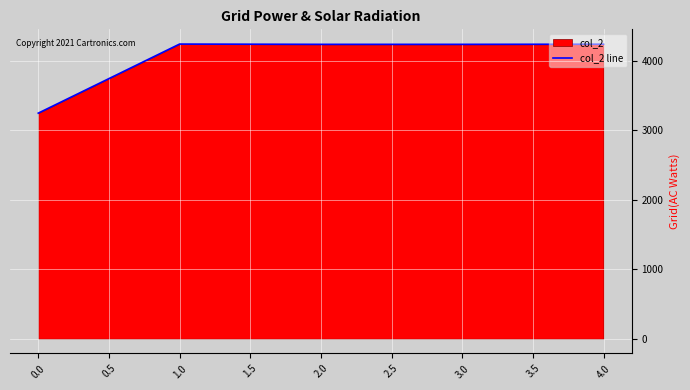

What is the sum of all values?

20196